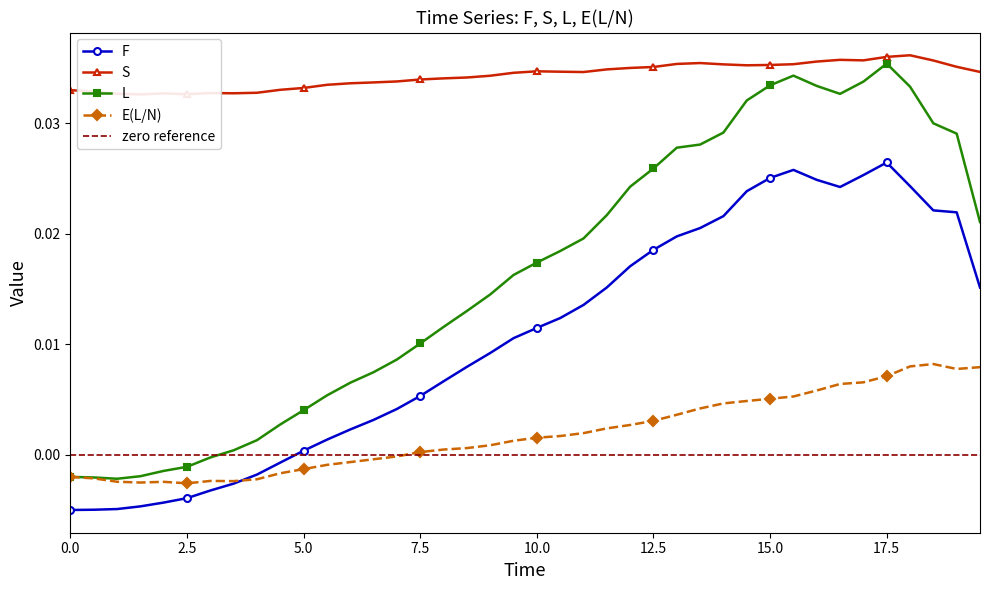

Rank the series by their average value, from lowest to highest.

E(L/N), F, L, S